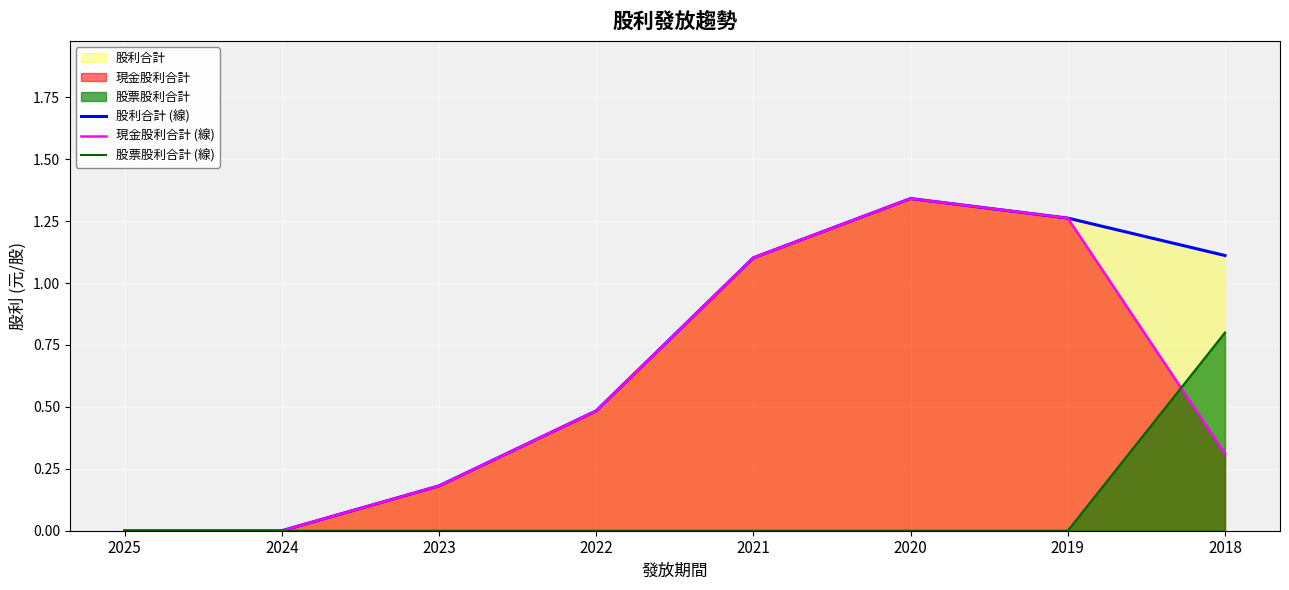

Count the number of categories in the chart.

8